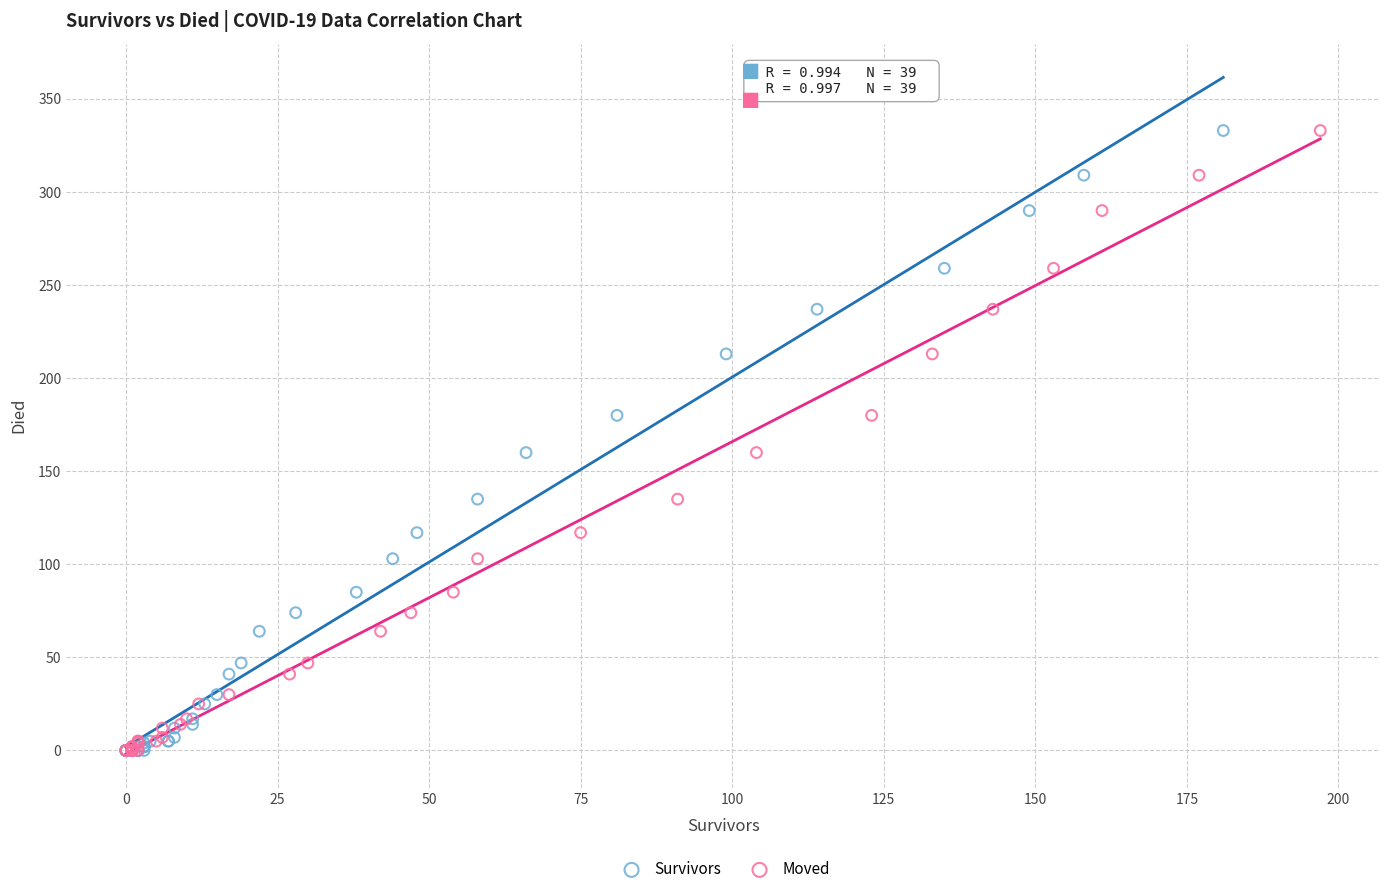

What are all the series names shown in the legend?

Survivors, Moved